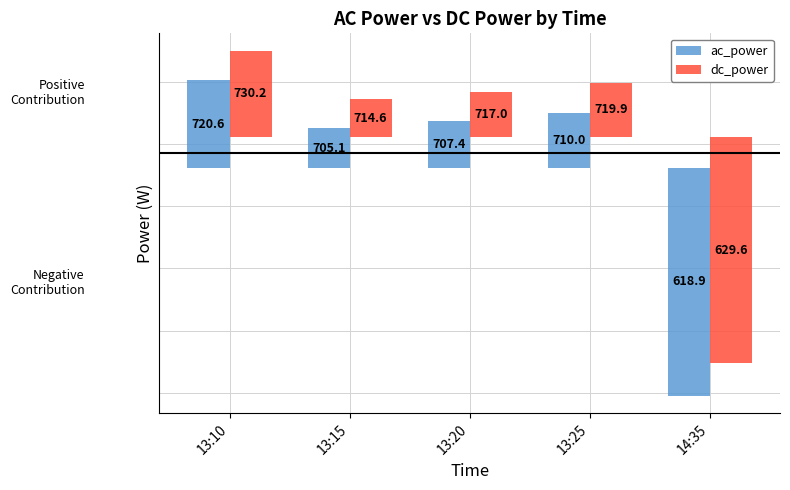

How many negative values does the ac_power series have?

1